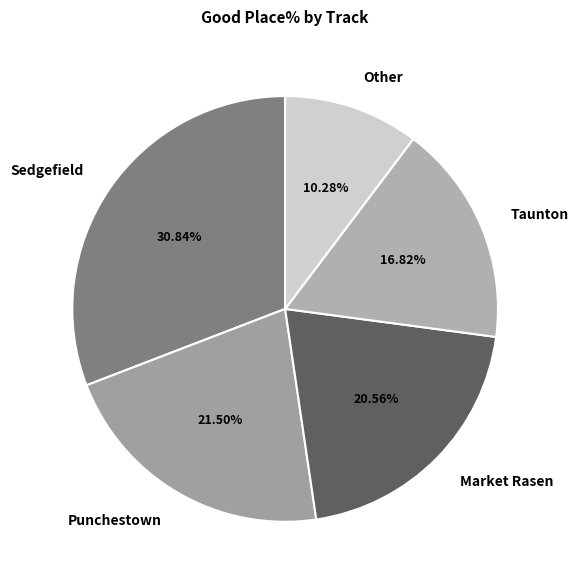

Count the number of slices in the pie.

5